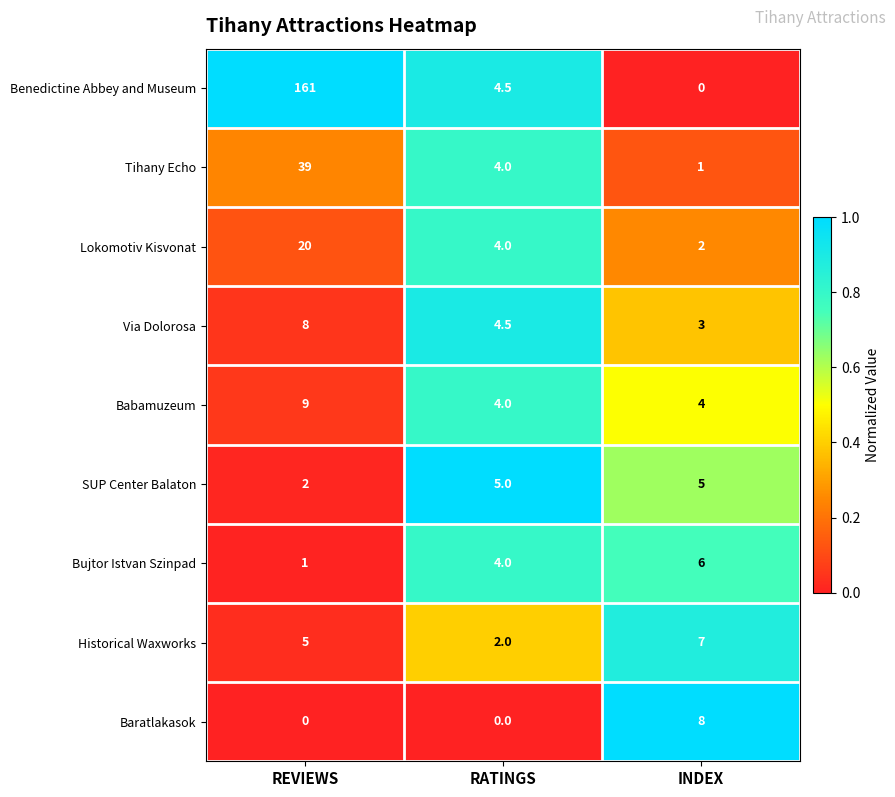

What is the difference between the highest and lowest values at INDEX?

8.0